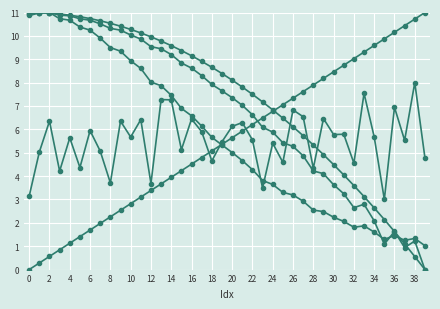

Does the chart display data point markers on the line(s)?

Yes